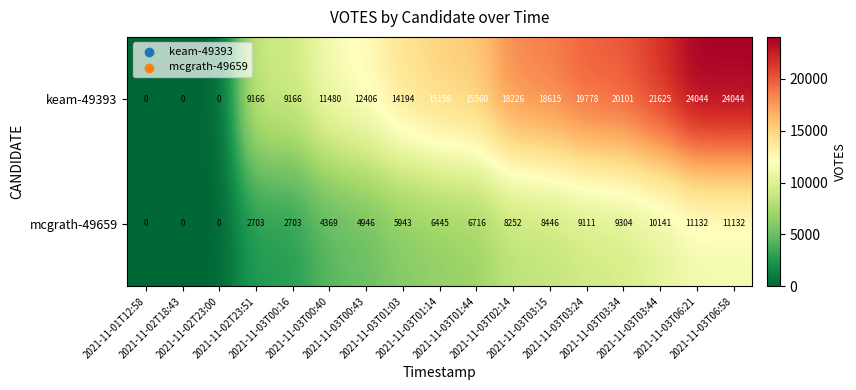

Between 2021-11-02T23:00 and 2021-11-03T01:03, which series saw the biggest shift?

keam-49393